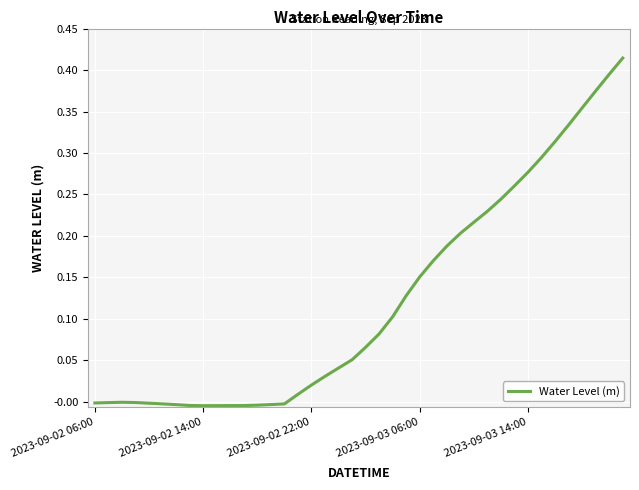

Is this an area chart (filled region under the line)?

No